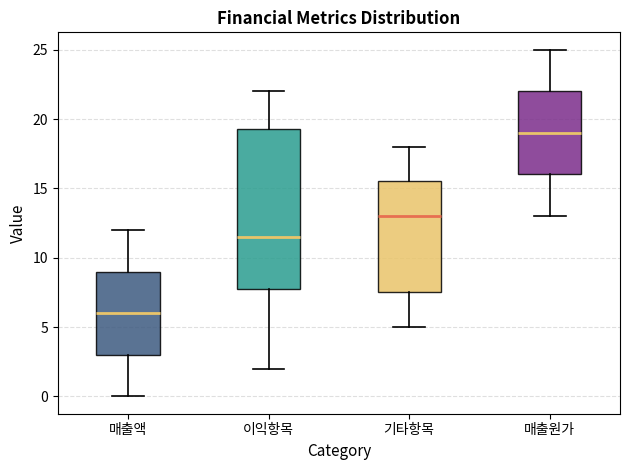

Reading left to right, transcribe this box plot: for each box, give where its median line is, the range the box spans, and where its two whiskers end, as read against the y-axis. The values are not printed on the chart, so give them approximately, as read against the axis.

매출액: median 6.0, box 3.0 to 9.0, whiskers 0.0 to 12.0
이익항목: median 11.5, box 8.0 to 19.5, whiskers 2.0 to 22.0
기타항목: median 13.0, box 7.5 to 15.5, whiskers 5.0 to 18.0
매출원가: median 19.0, box 16.0 to 22.0, whiskers 13.0 to 25.0